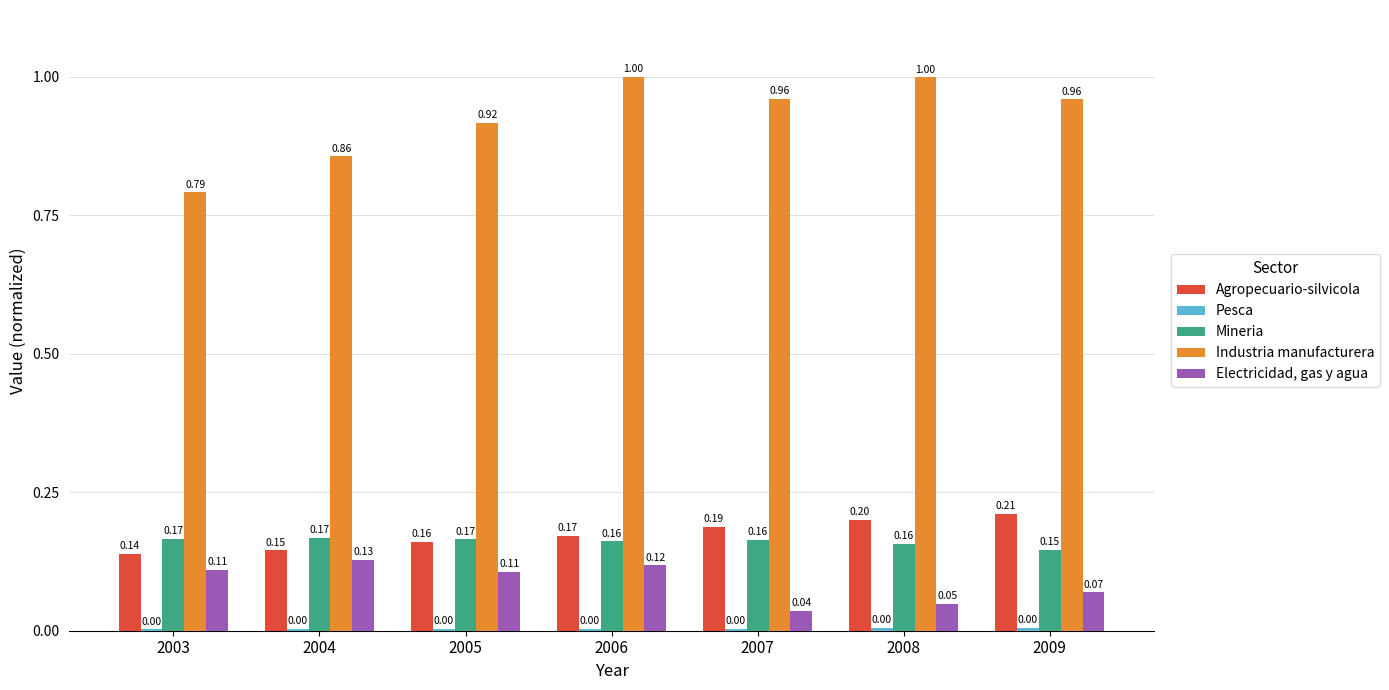

Between 2008 and 2009, which series saw the biggest shift?

Industria manufacturera